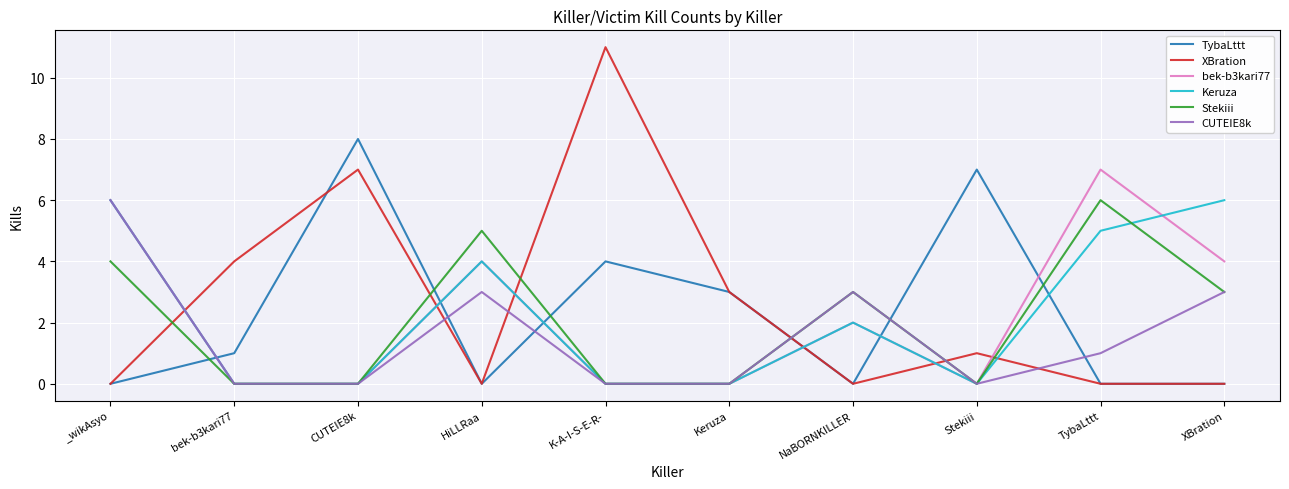

The value of CUTEIE8k at _wikAsyo is 8. True or false?

False